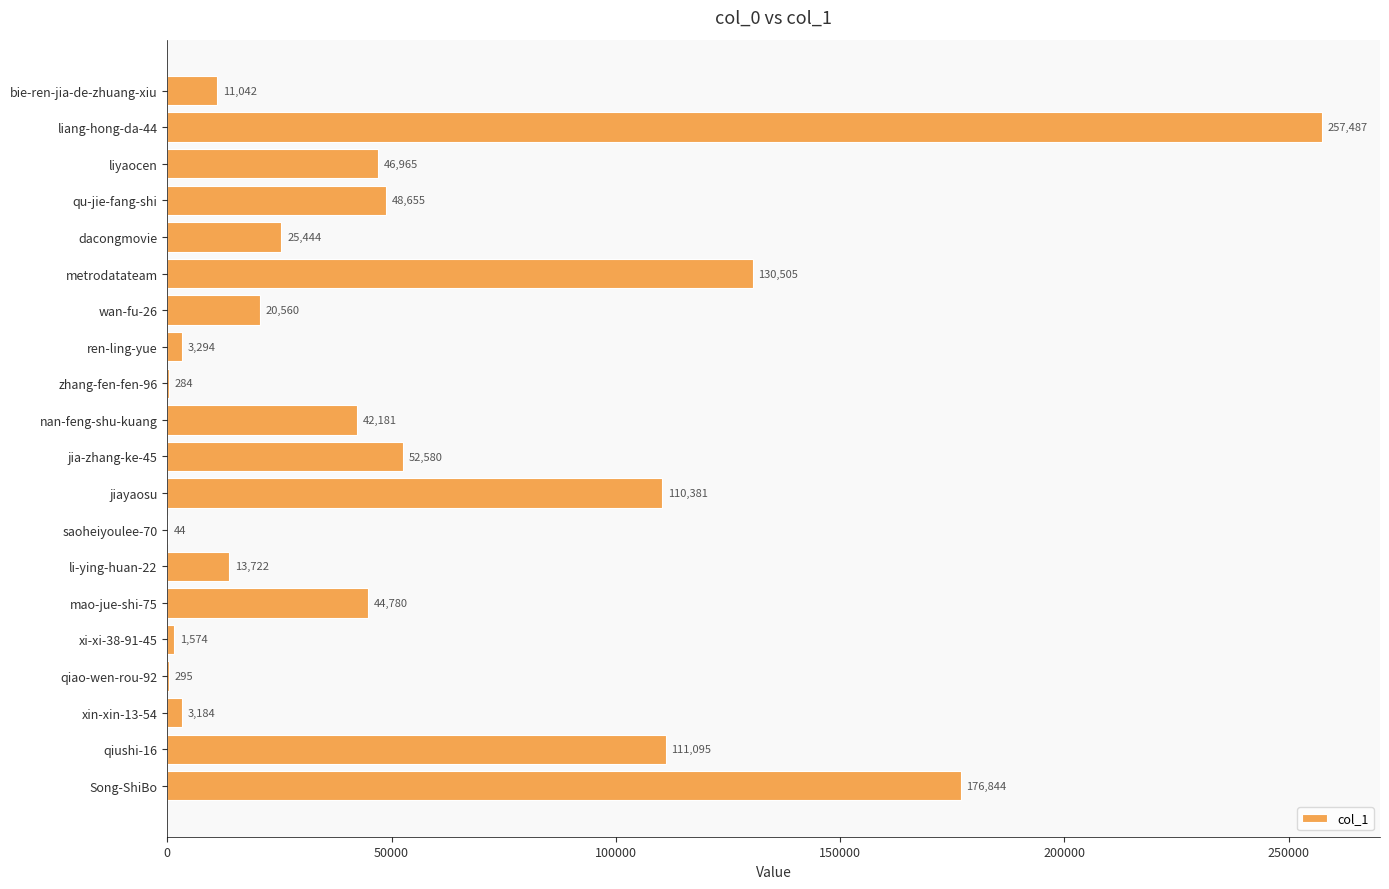

Which has a higher value, jia-zhang-ke-45 or qiao-wen-rou-92?

jia-zhang-ke-45